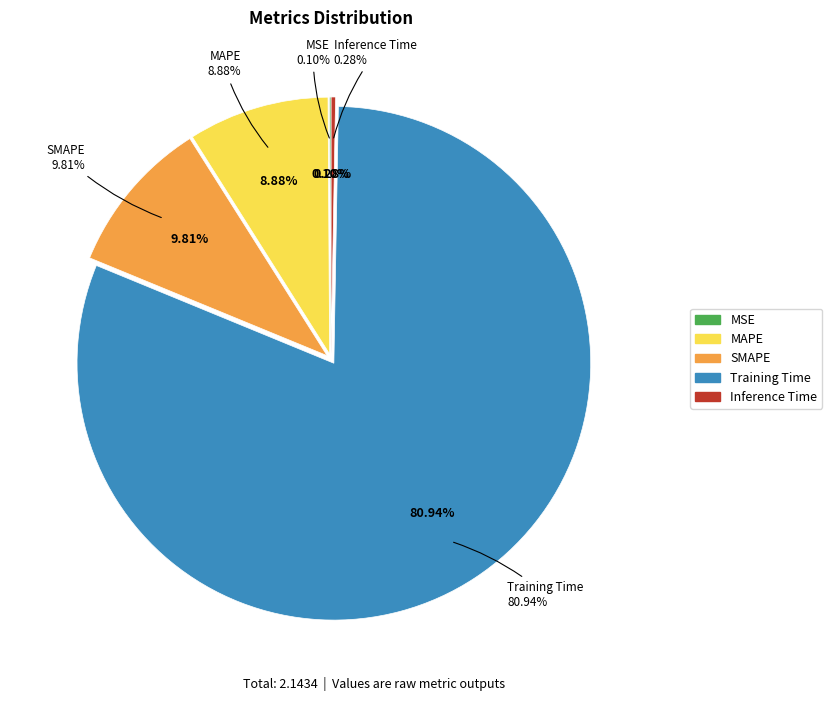

Which slice is the largest?

Training Time